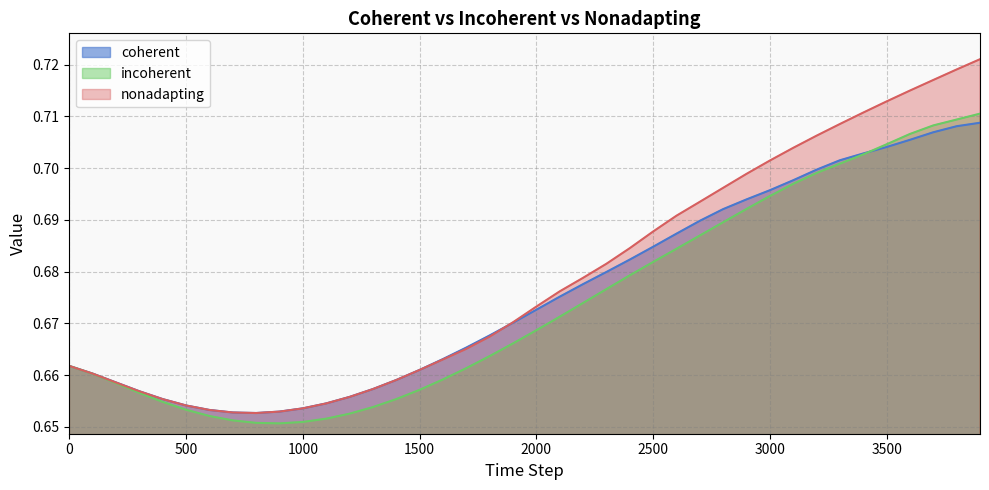

Which series has the widest spread of values?

nonadapting